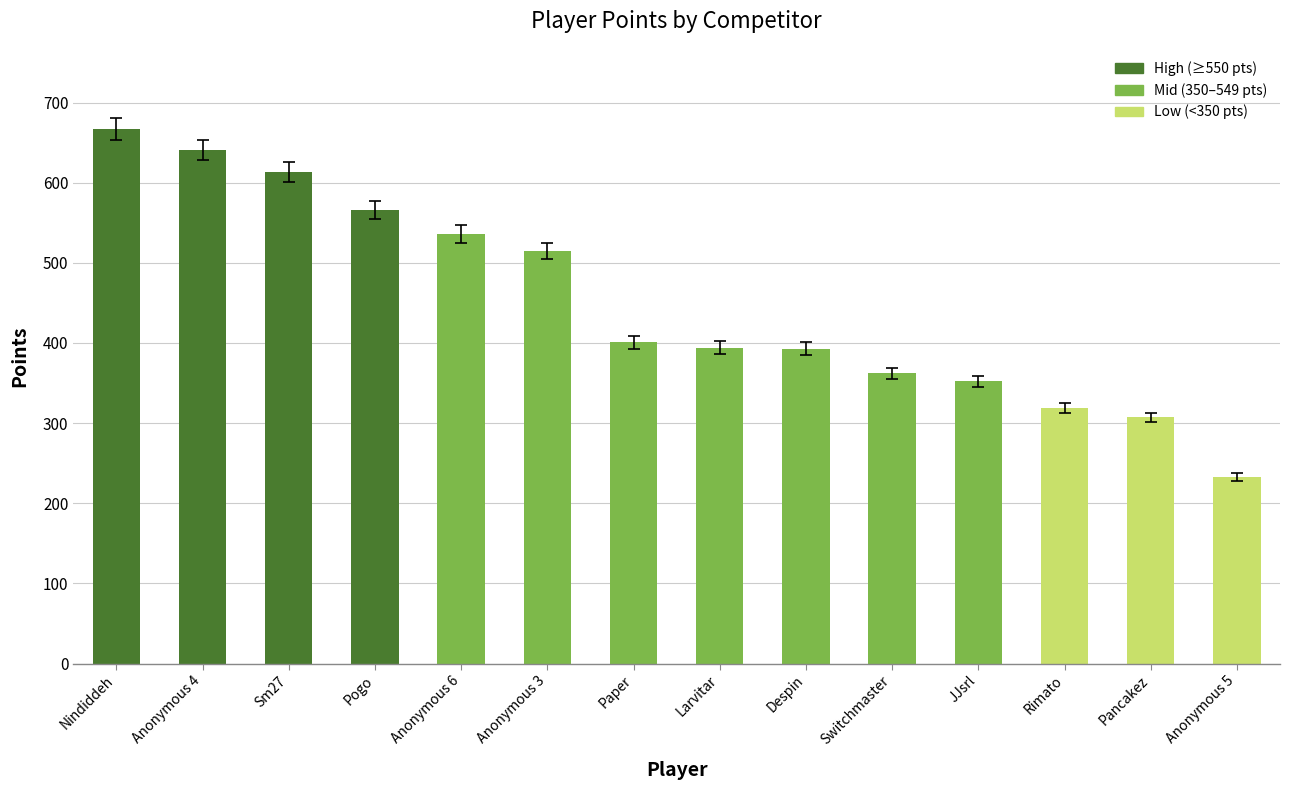

How many bars are there in total?

14